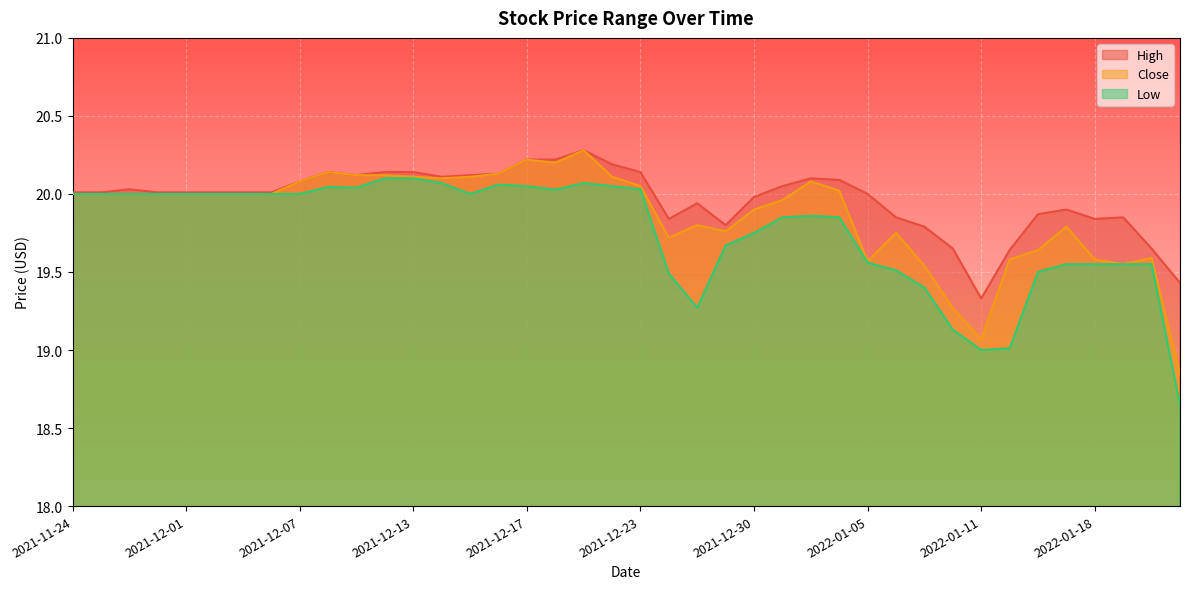

List the series in order of their overall mean, highest first.

High, Close, Low